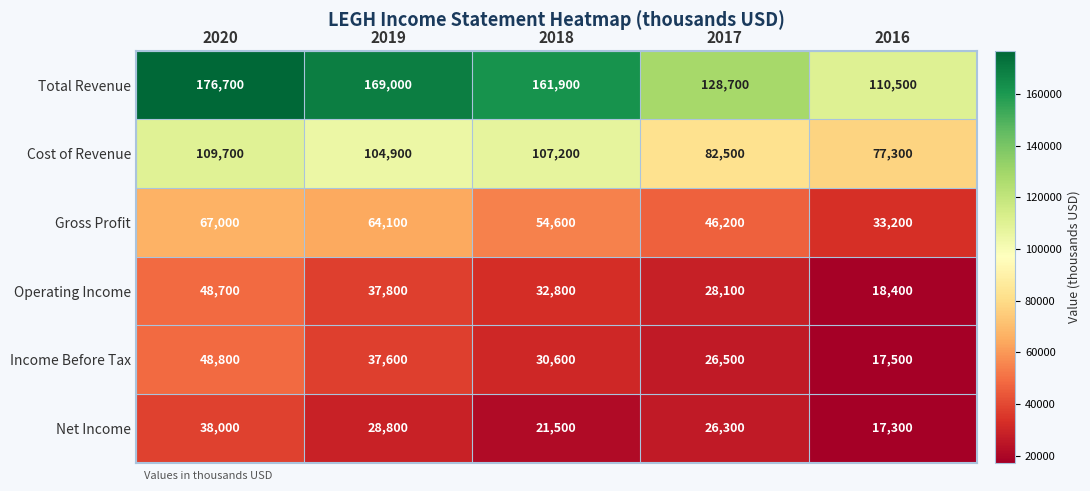

Which series has the largest range (max minus min)?

Total Revenue